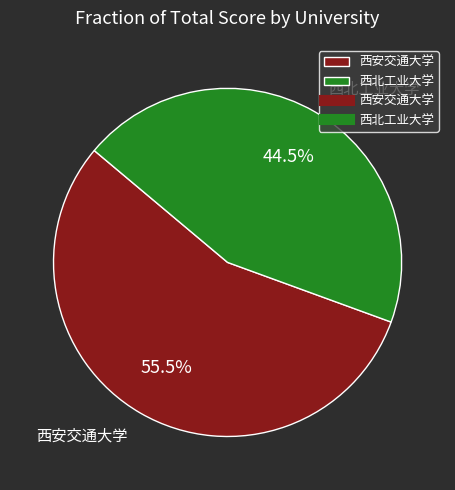

Do 西北工业大学 and 西安交通大学 together represent more than half of the pie?

Yes